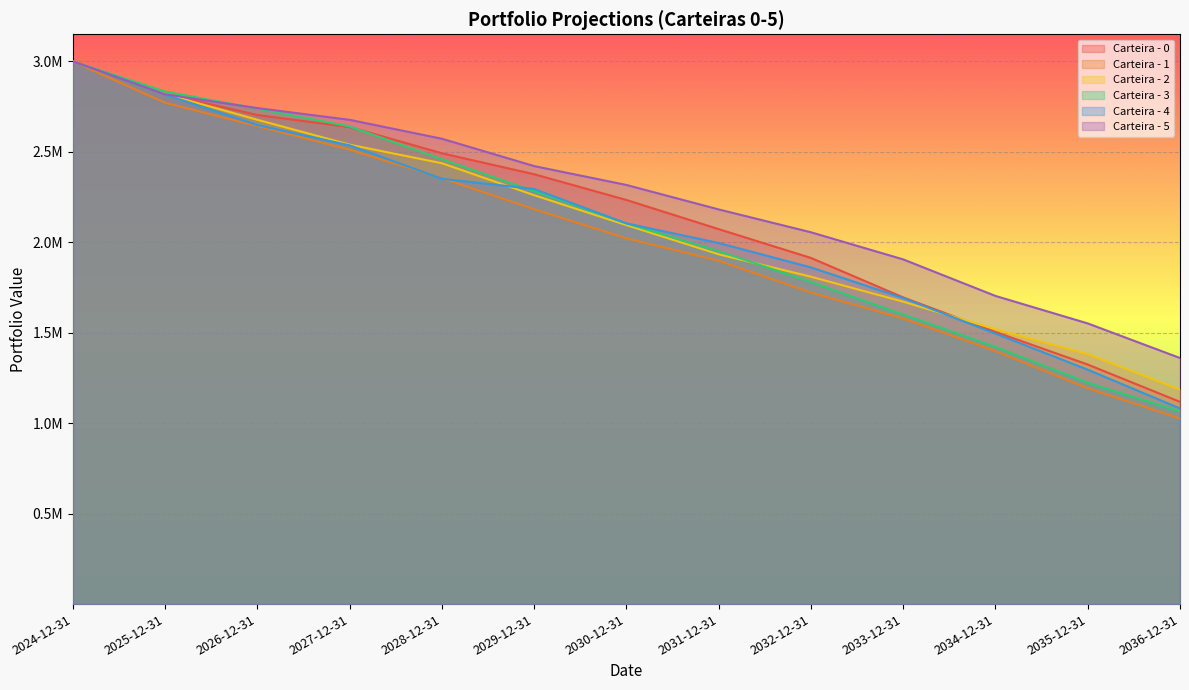

How many values in the Carteira - 5 series exceed 2317007?

7